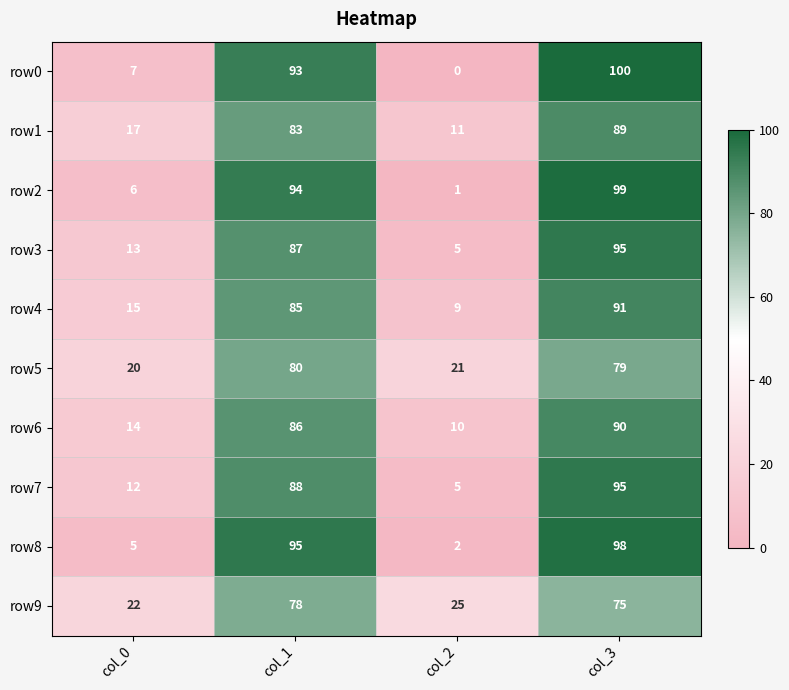

What is the total value across all series at col_0?

131